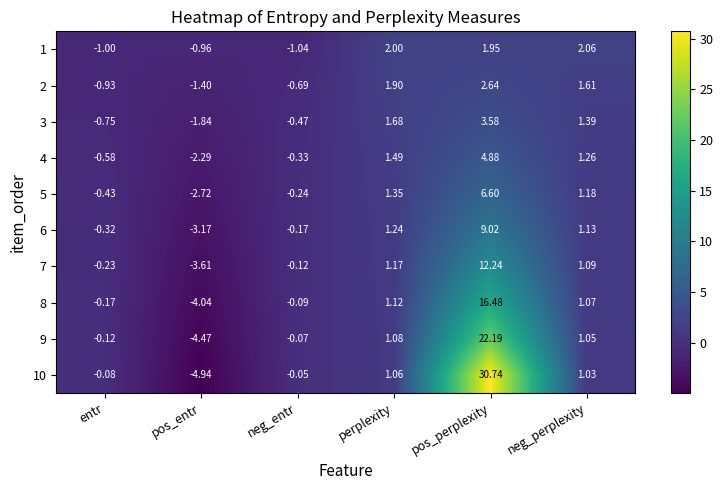

At which label does 8 reach its minimum?

pos_entr